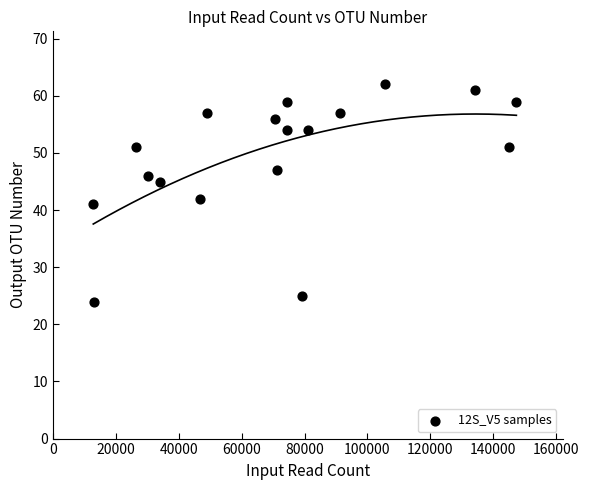

What Y value in the scatter plot is closest to 43?

42